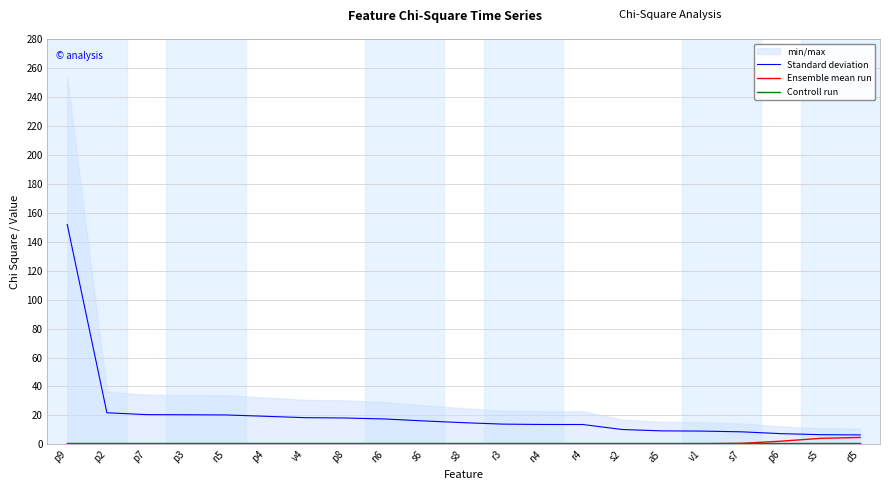

What is the label of the 8th point from the right?

r4